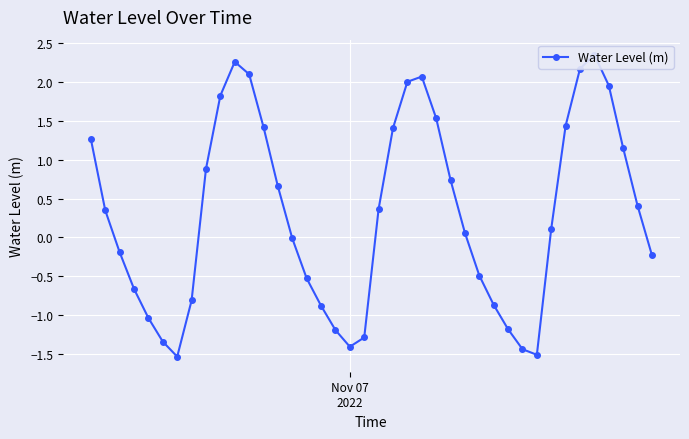

How many lines are shown in the chart?

1